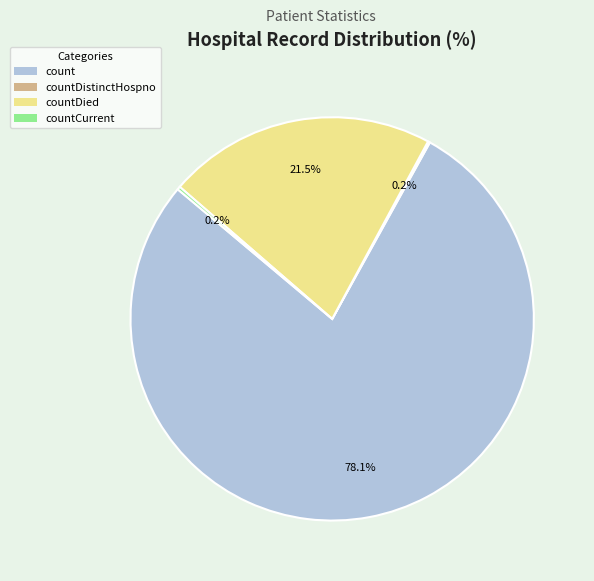

Which slice is the largest?

count